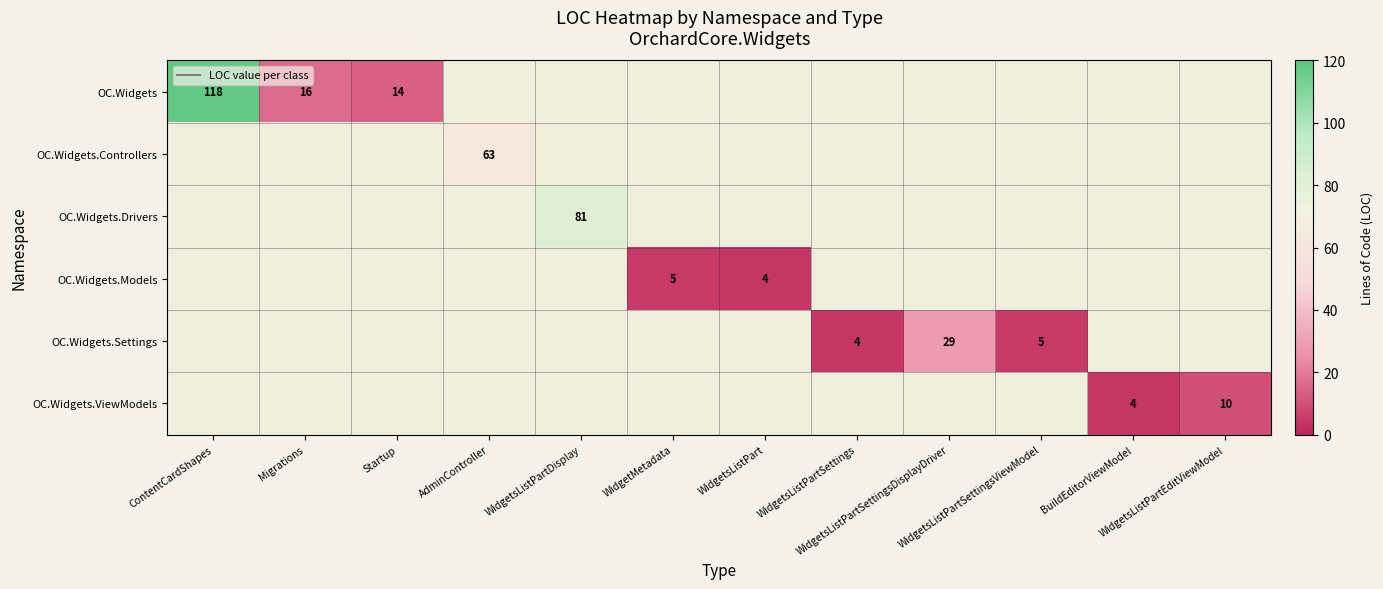

How many positive values does the OC.Widgets.Drivers series have?

1